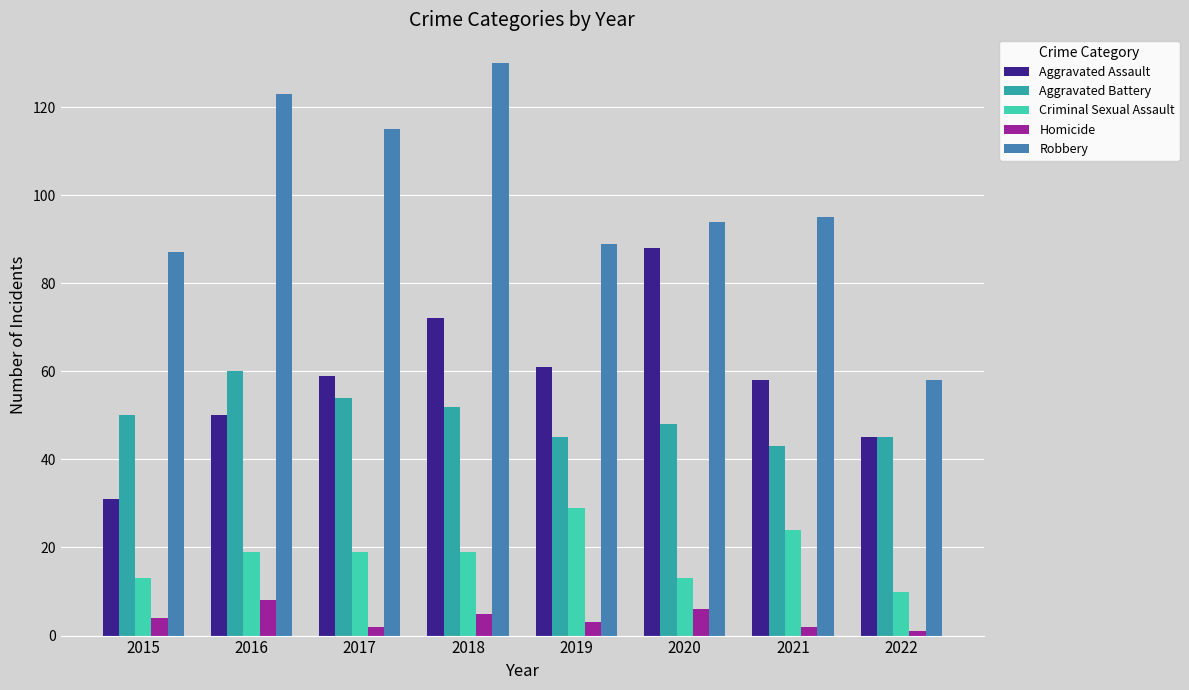

What are all the series names shown in the legend?

Aggravated Assault, Aggravated Battery, Criminal Sexual Assault, Homicide, Robbery